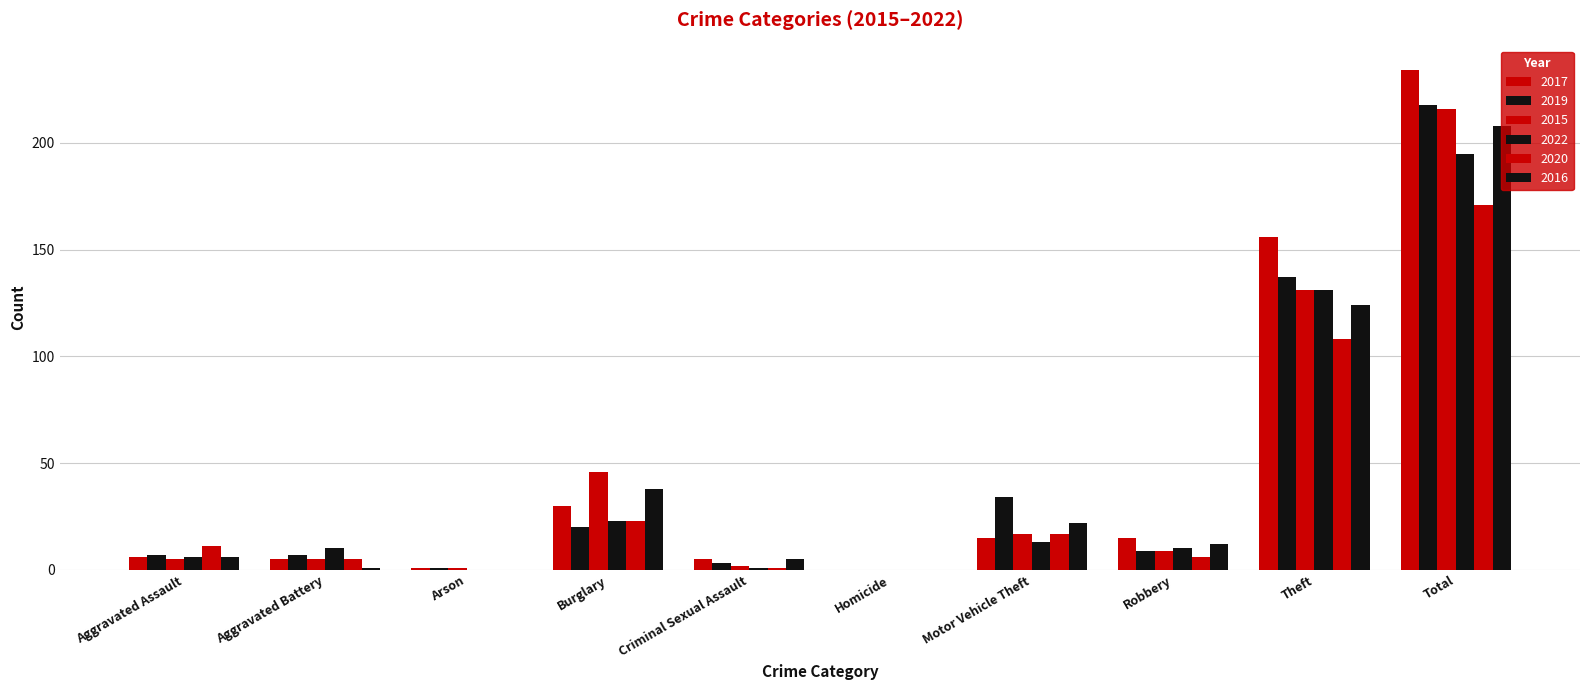

The 2016 series shows 6 at Aggravated Assault. True or false?

True